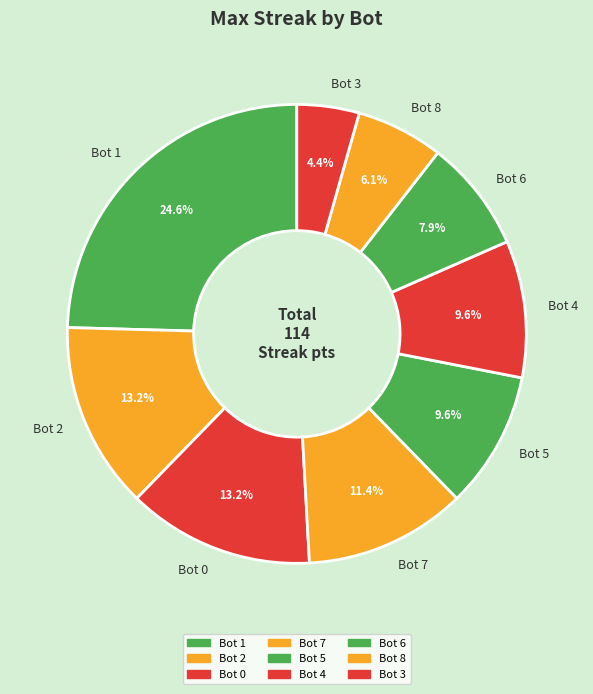

To the nearest percent, what is the difference between the largest and smallest slice percentages?

20%